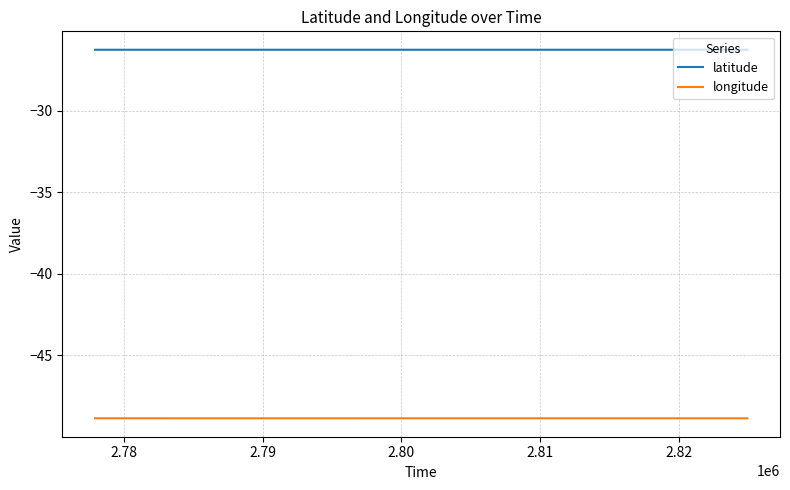

What is the minimum value shown in the chart?

-48.8